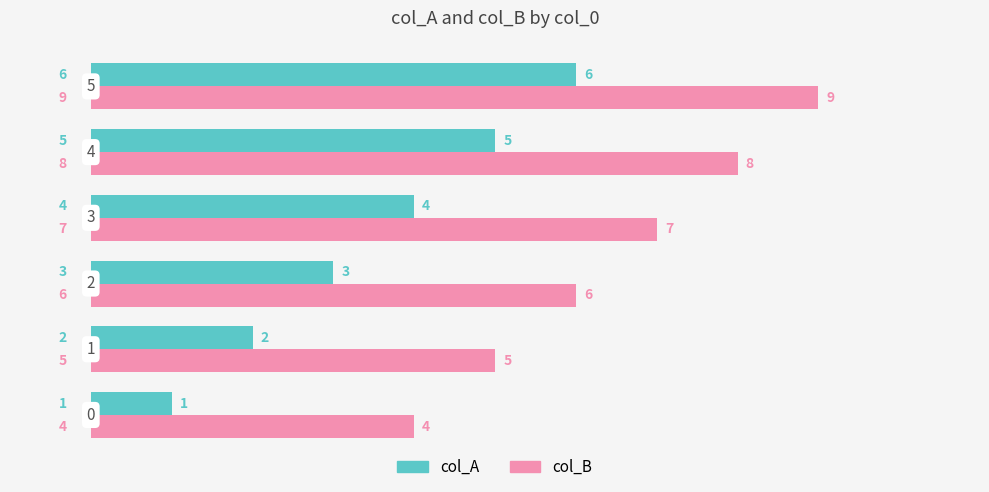

Count the col_B values in the range 5 to 8.

4